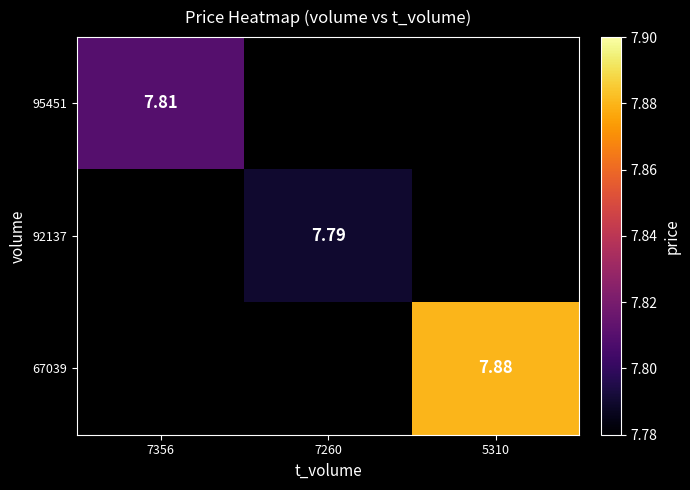

What is the greatest value displayed?

7.9